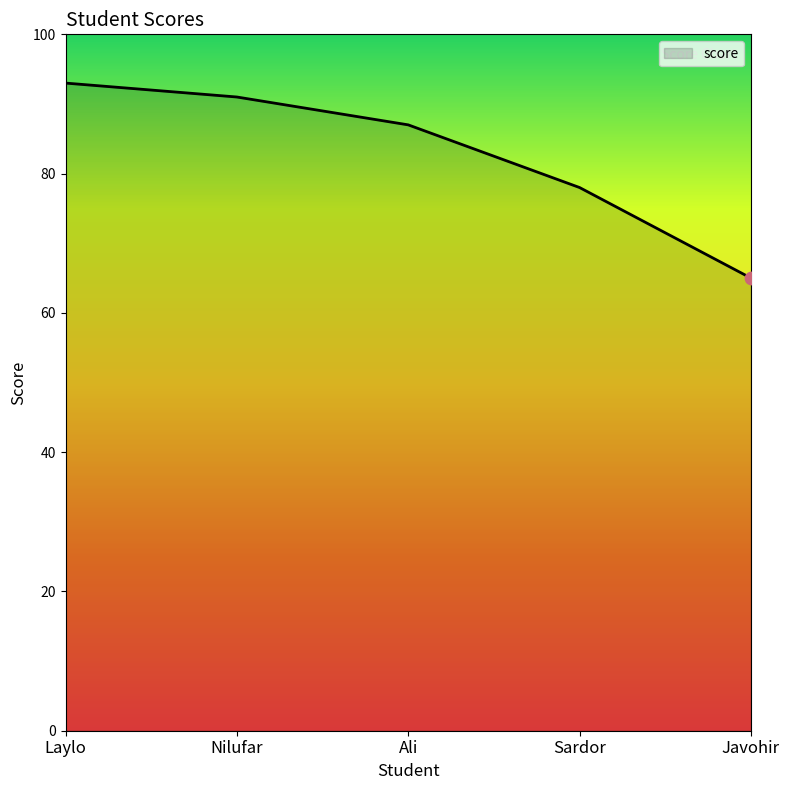

Approximately how many times larger is the value at Nilufar compared to Ali?

1.0